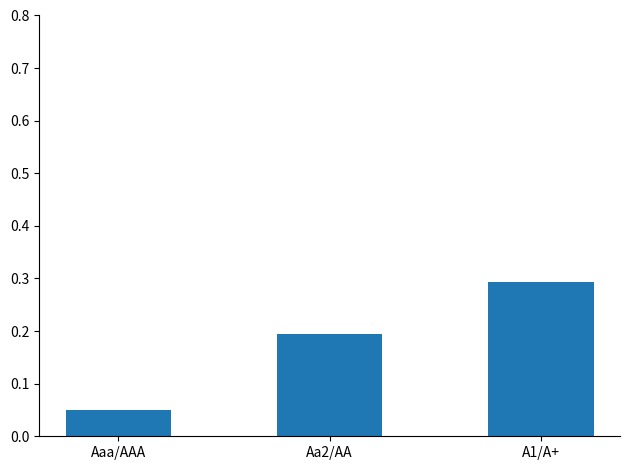

Rank the categories by value from lowest to highest.

Aaa/AAA, Aa2/AA, A1/A+